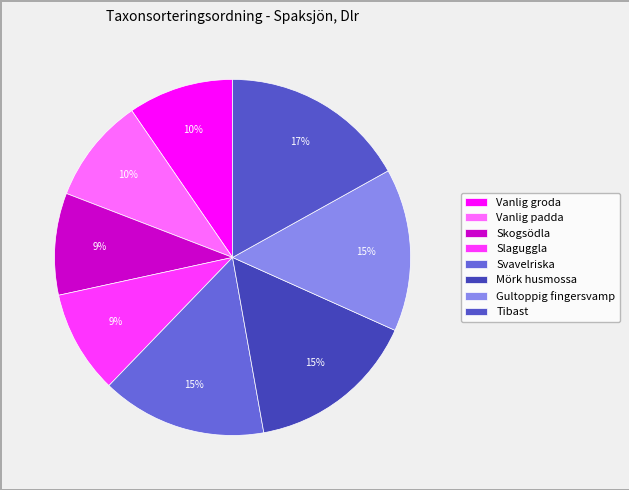

Which category has the biggest portion of the pie?

Tibast